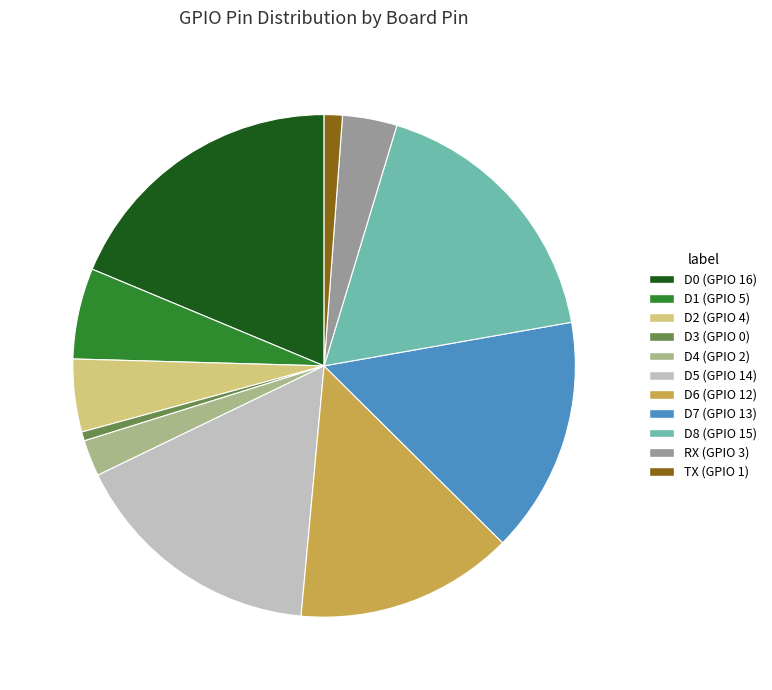

Which category has the biggest portion of the pie?

D0